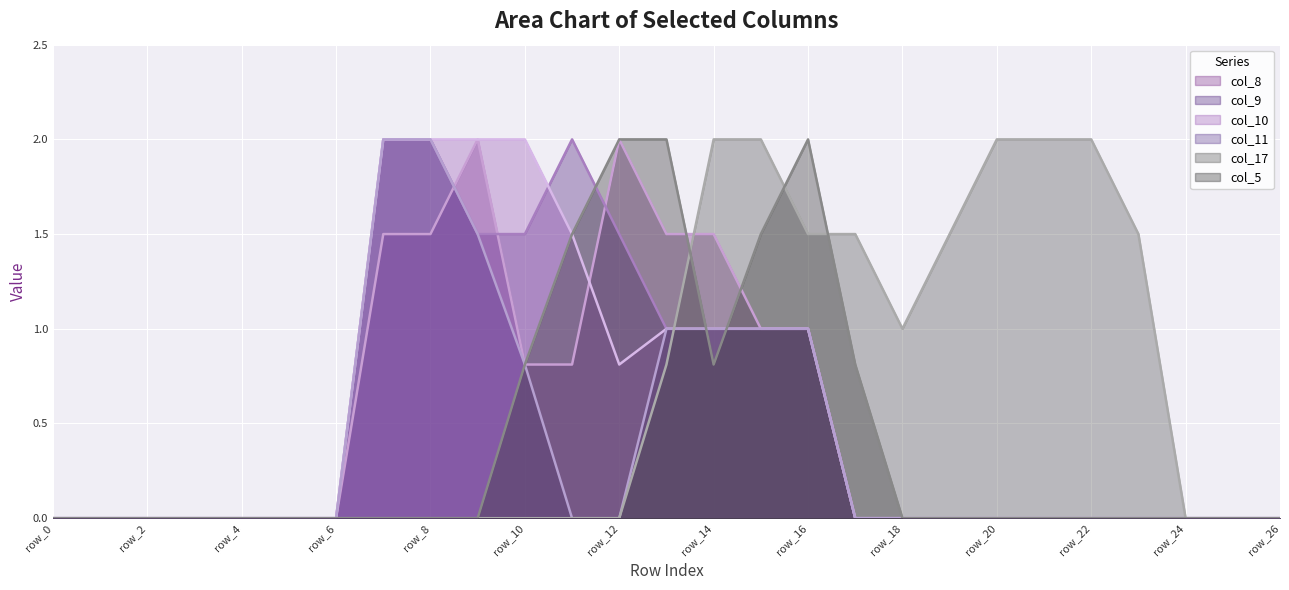

Which series has the largest total across all categories?

col_17